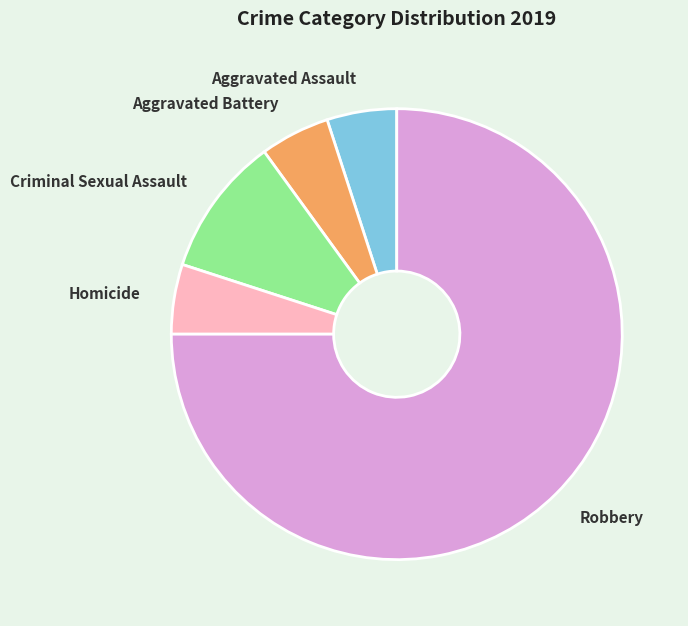

True or false: Robbery accounts for 75% of the total.

True